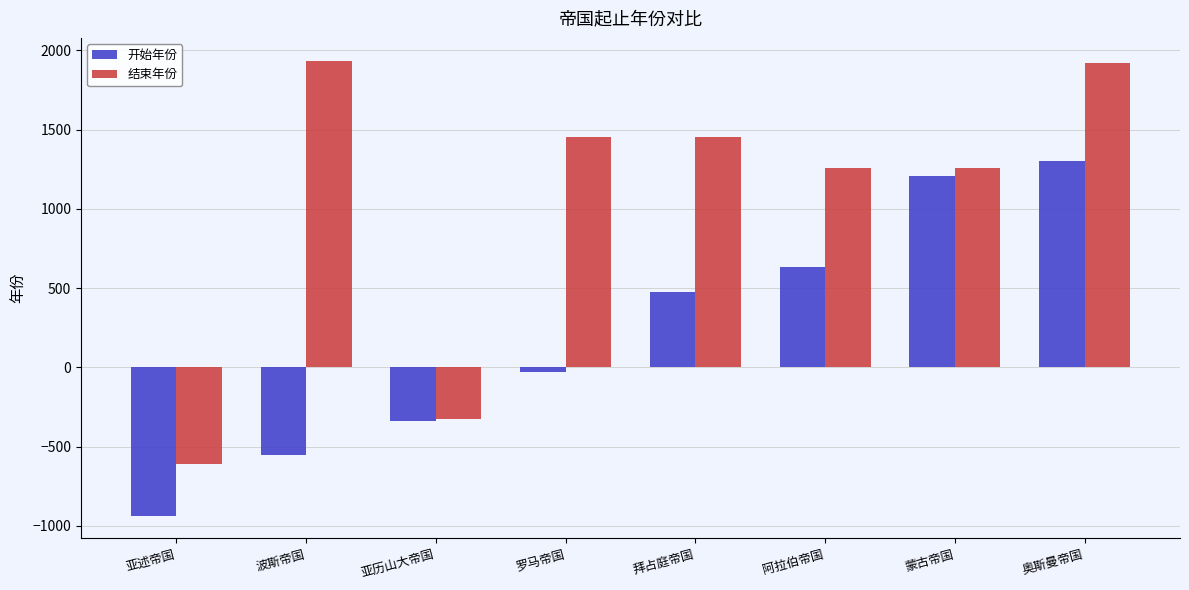

At which category is the sum across all series the highest?

奥斯曼帝国